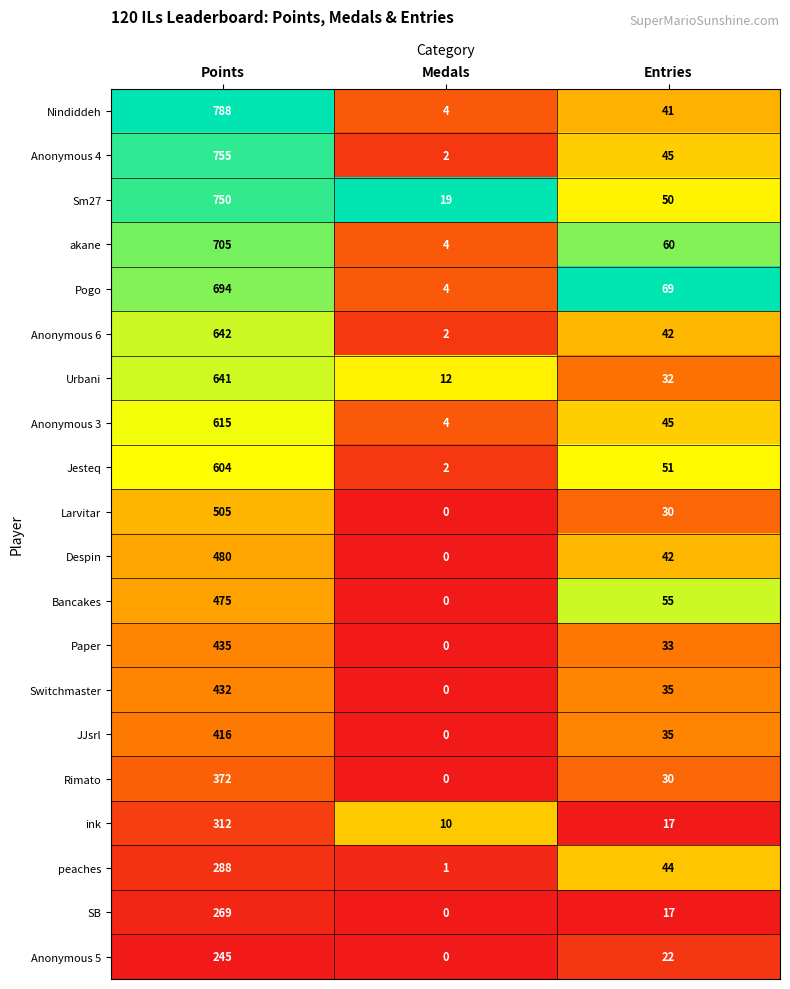

At which label is Rimato closest to 186?

Entries